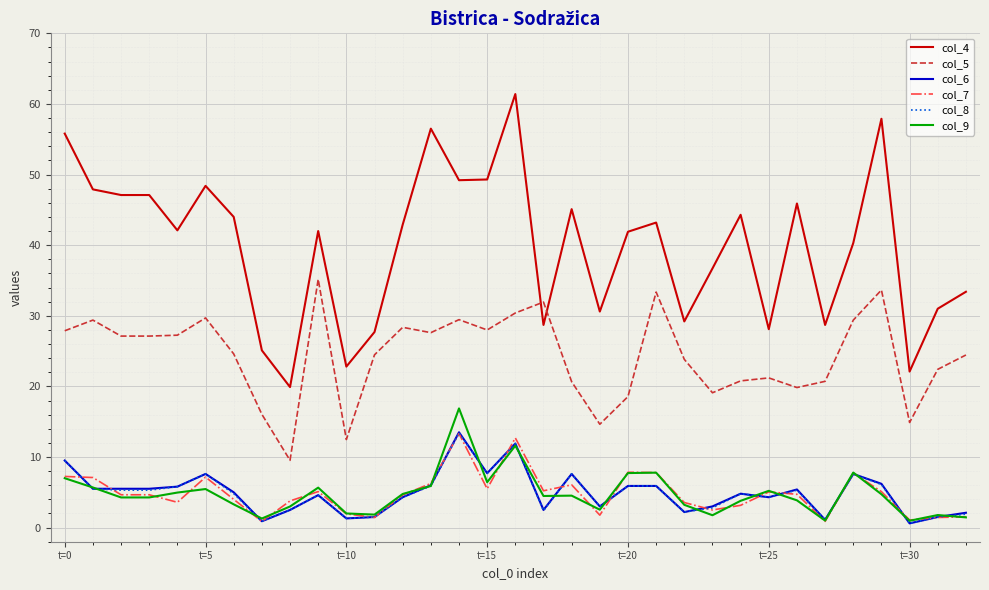

Which series has the largest total across all categories?

col_4